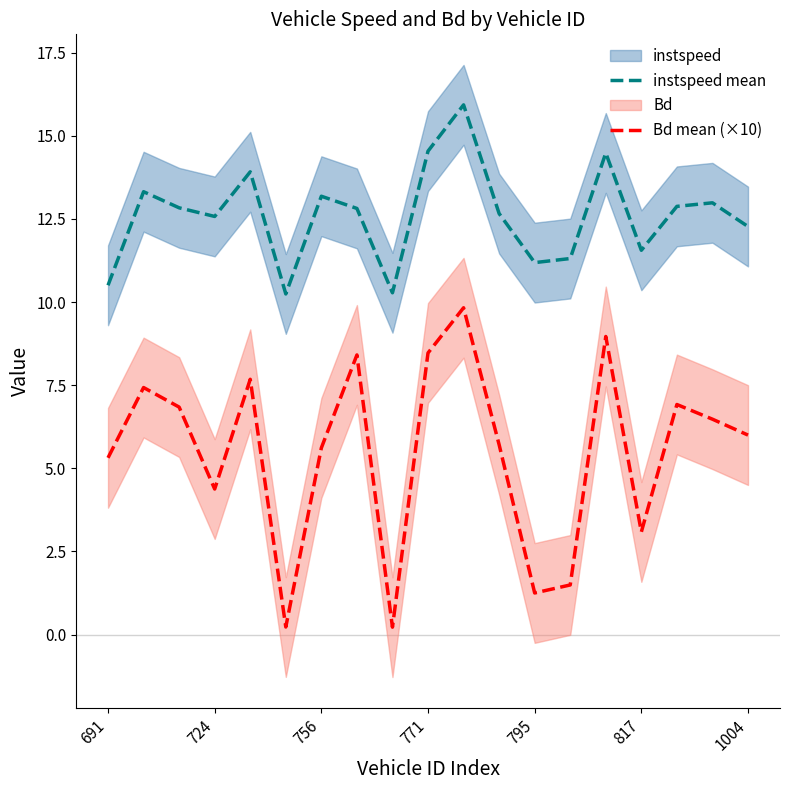

The value of Bd mean (×10) at 771 is 8.5. True or false?

True